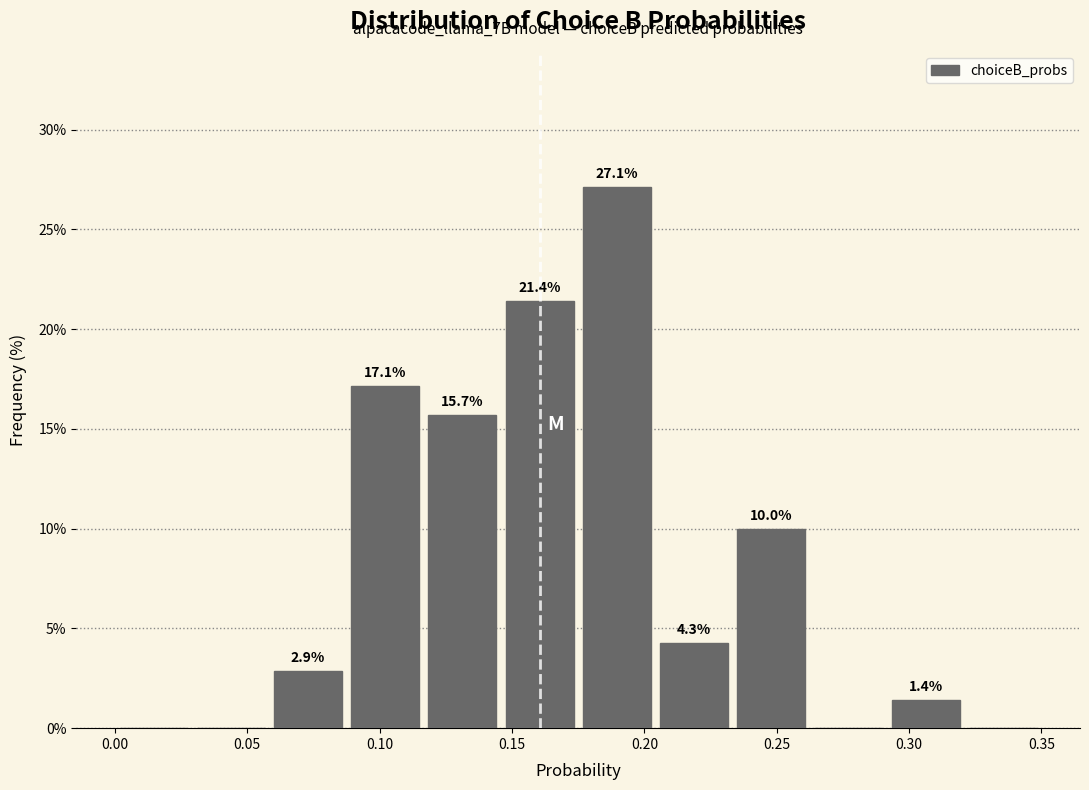

Which range on the x-axis has the tallest bar?

0.175 to 0.205